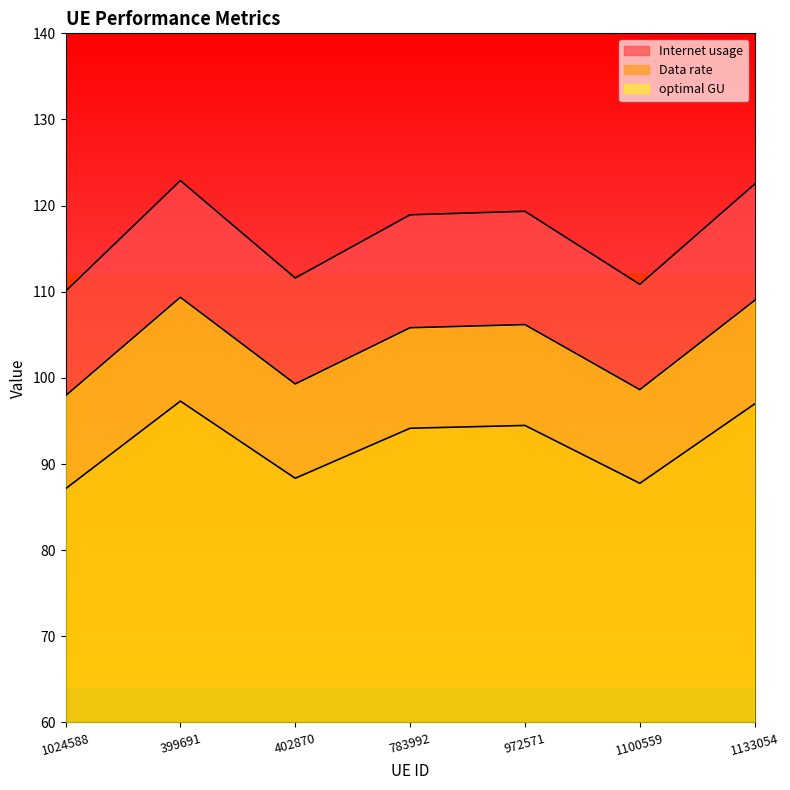

Reading left to right, list all the values displayed in this chart.

Internet usage: 1024588=110.1	399691=122.9	402870=111.6	783992=118.9	972571=119.3	1100559=110.9	1133054=122.5
Data rate: 1024588=87.1	399691=97.3	402870=88.4	783992=94.2	972571=94.5	1100559=87.8	1133054=97.0
optimal GU: 1024588=97.9	399691=109.4	402870=99.3	783992=105.8	972571=106.2	1100559=98.6	1133054=109.0